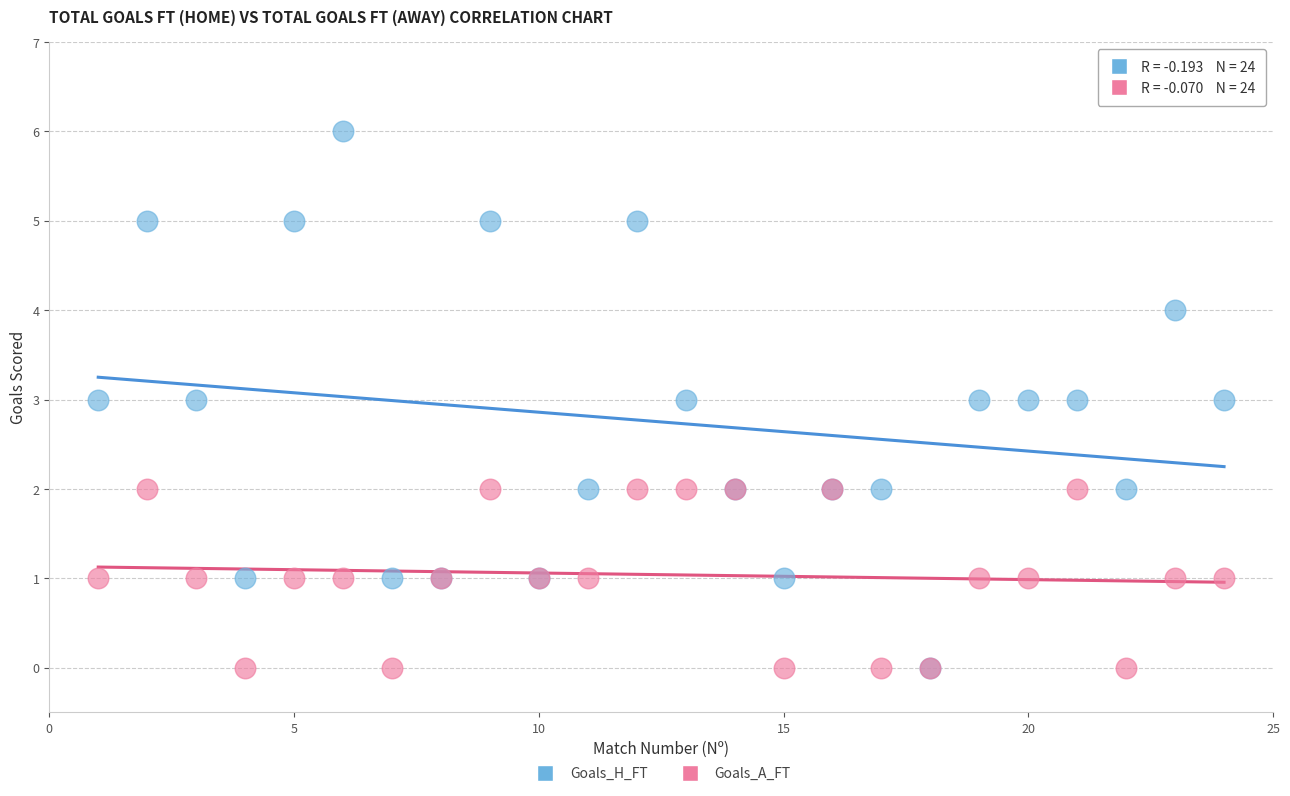

What are all the series names shown in the legend?

Goals_H_FT, Goals_A_FT